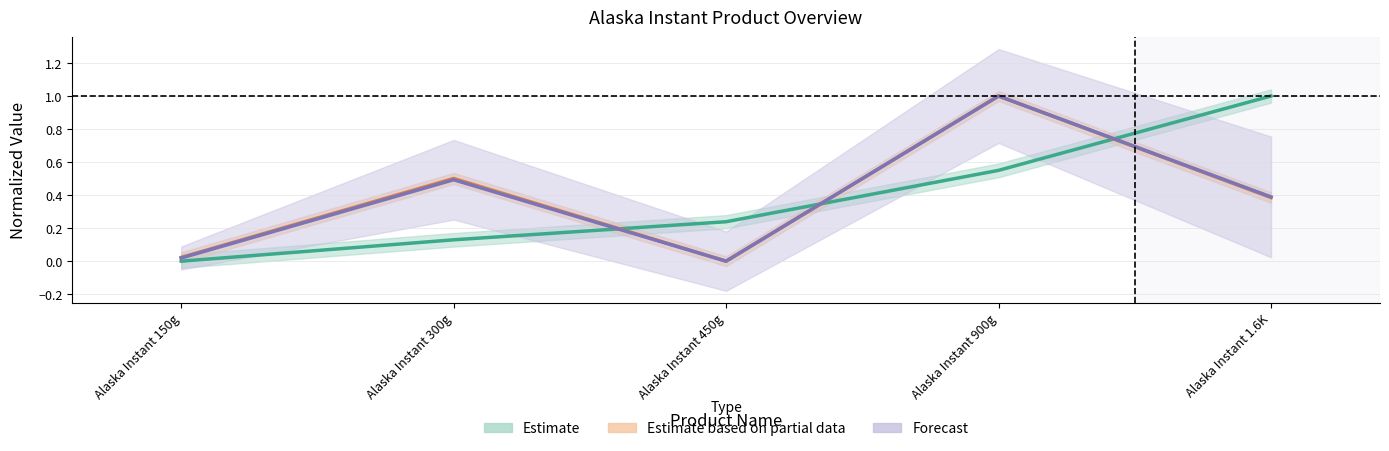

Which has a higher value, Alaska Instant 900g or Alaska Instant 300g?

Alaska Instant 900g